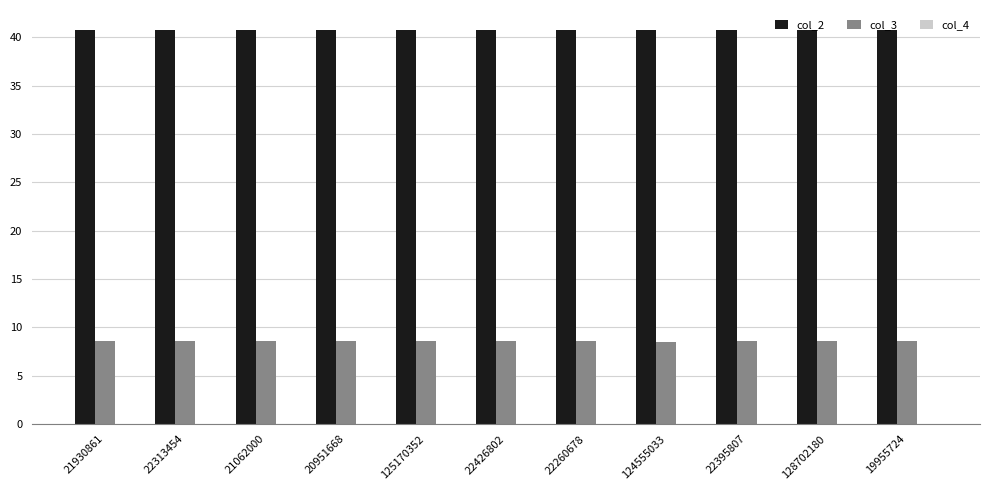

What is the maximum value shown in the chart?

40.8